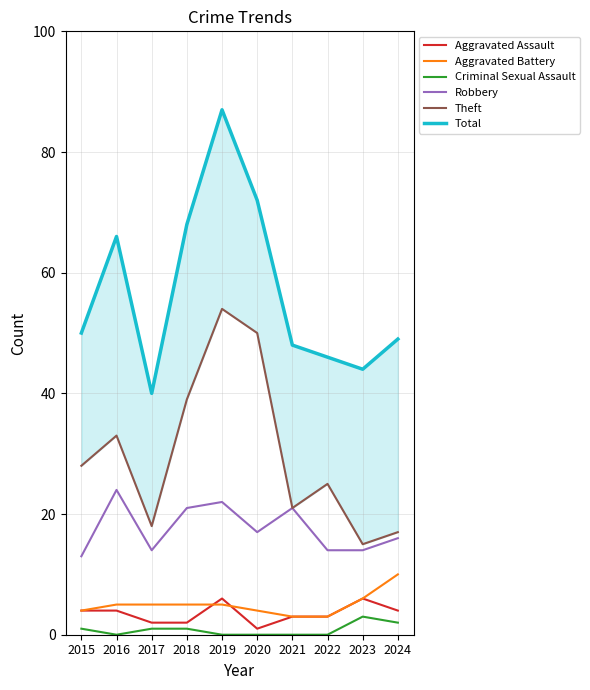

How many data points in Criminal Sexual Assault are above 1?

2